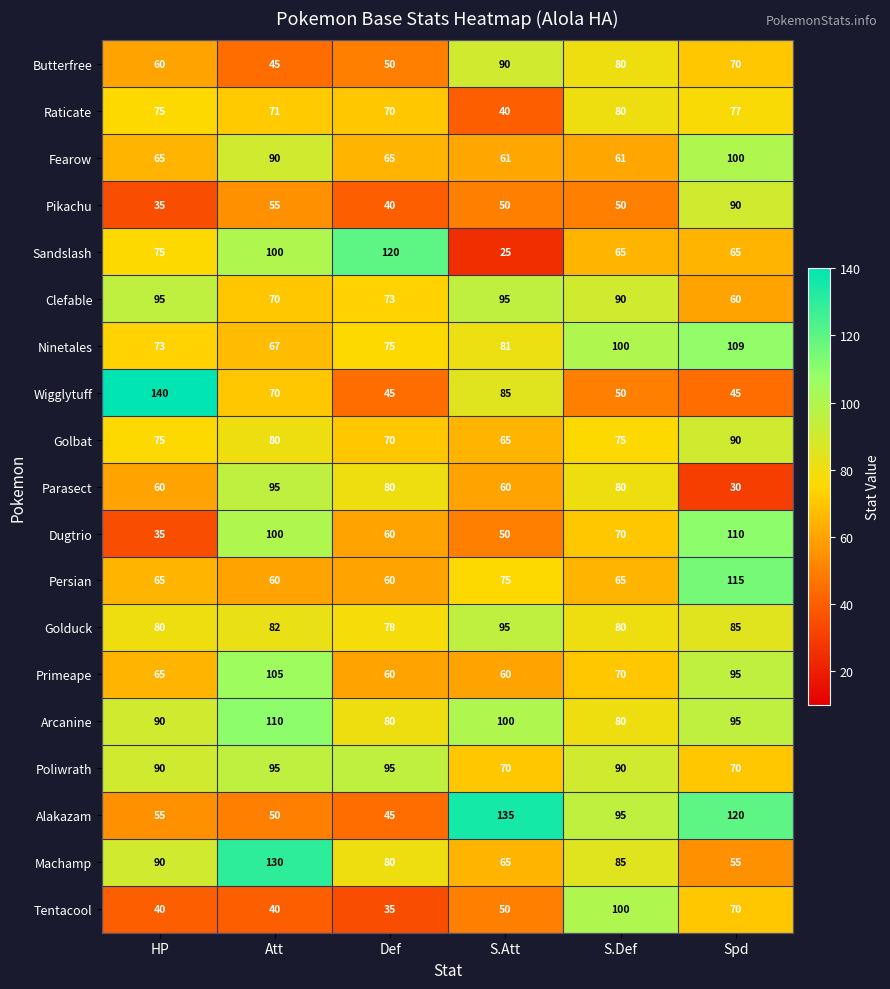

Is it true that Persian equals 60 at Att?

True